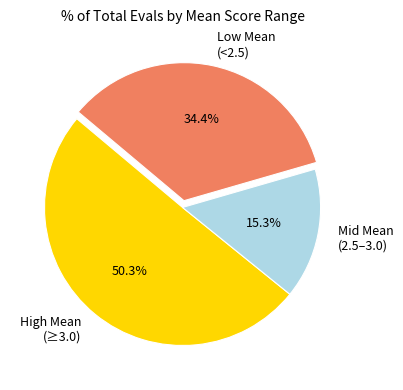

Rank the categories by value from lowest to highest.

Mid Mean (2.5–3.0), Low Mean (<2.5), High Mean (≥3.0)